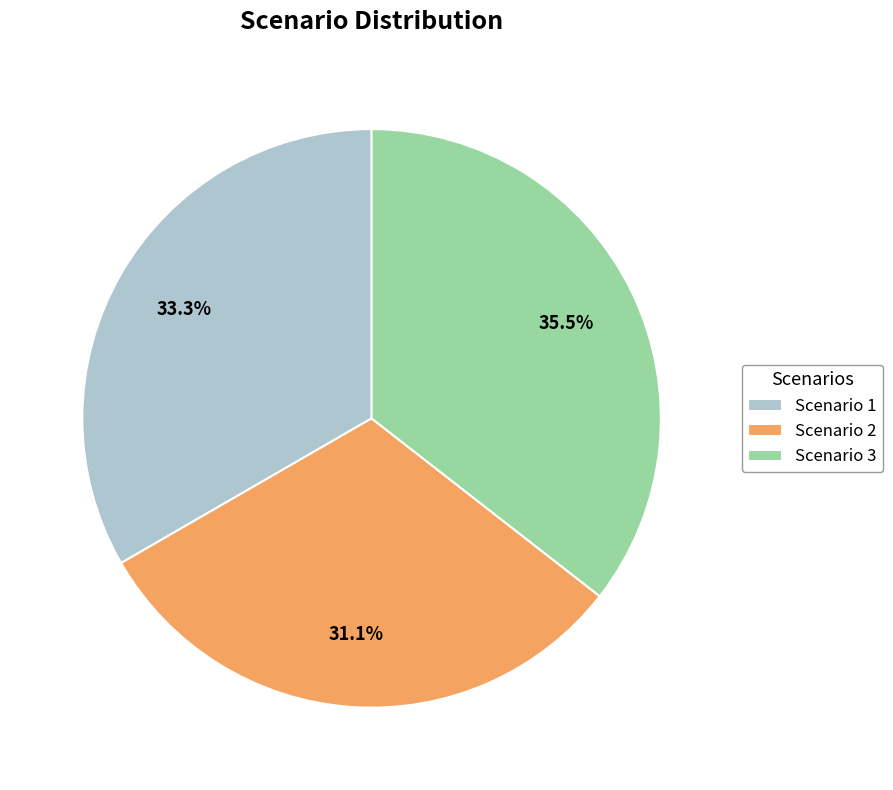

How many segments does this pie chart have?

3